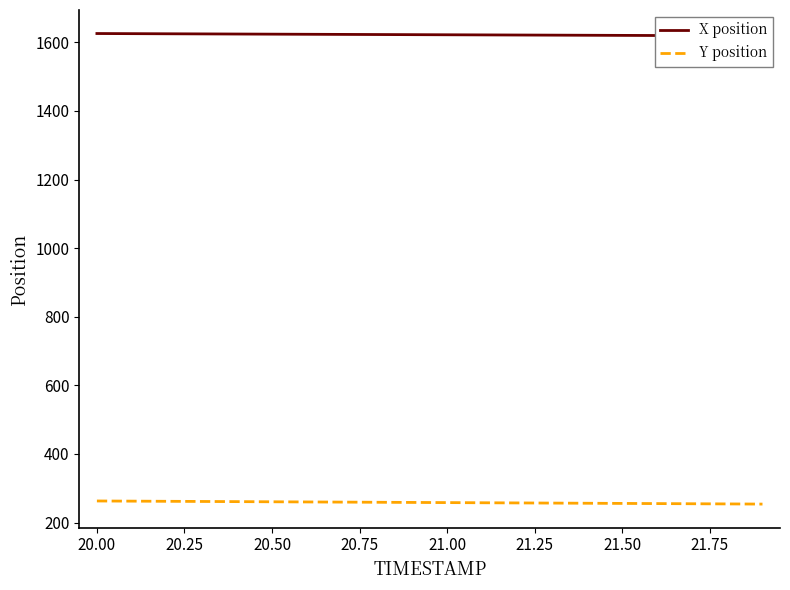

At which label does Y position first exceed 258?

20.00